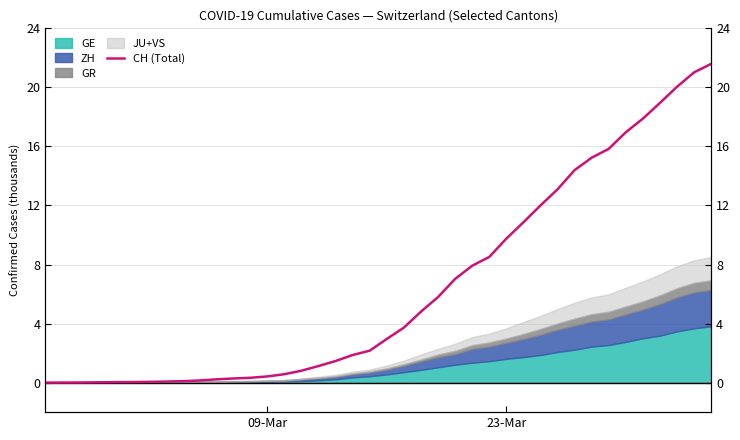

What is the value of the 22nd point from the left?

3.7